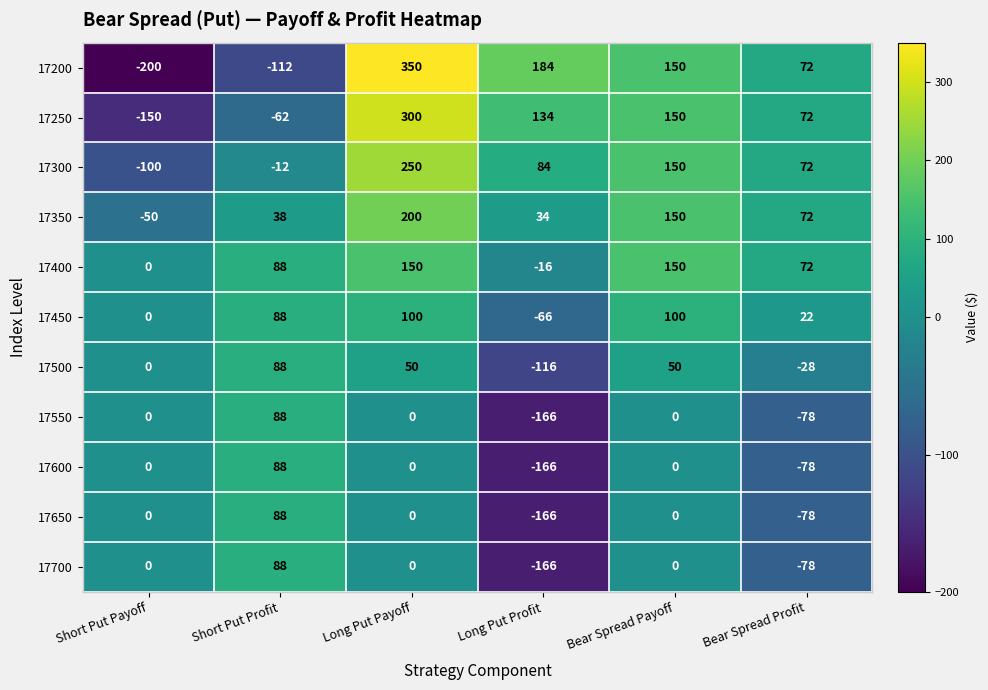

How many categories are shown in the chart?

6